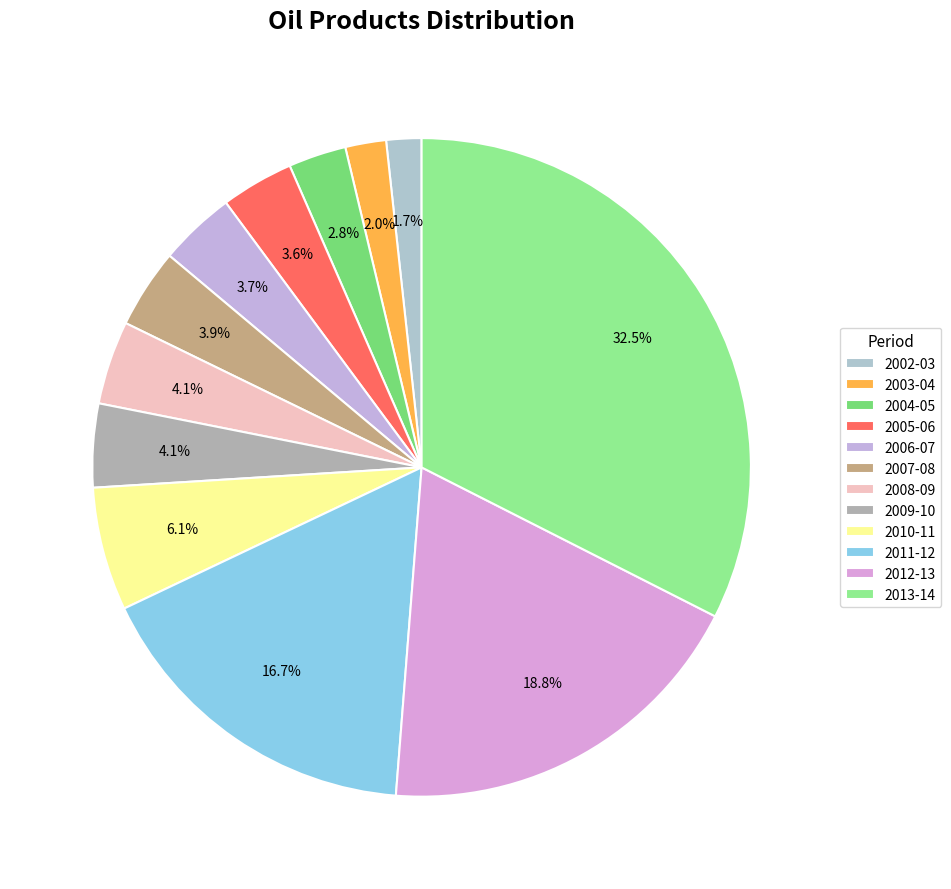

To the nearest percent, what is the difference between the 2002-03 and 2004-05 slice percentages?

1%